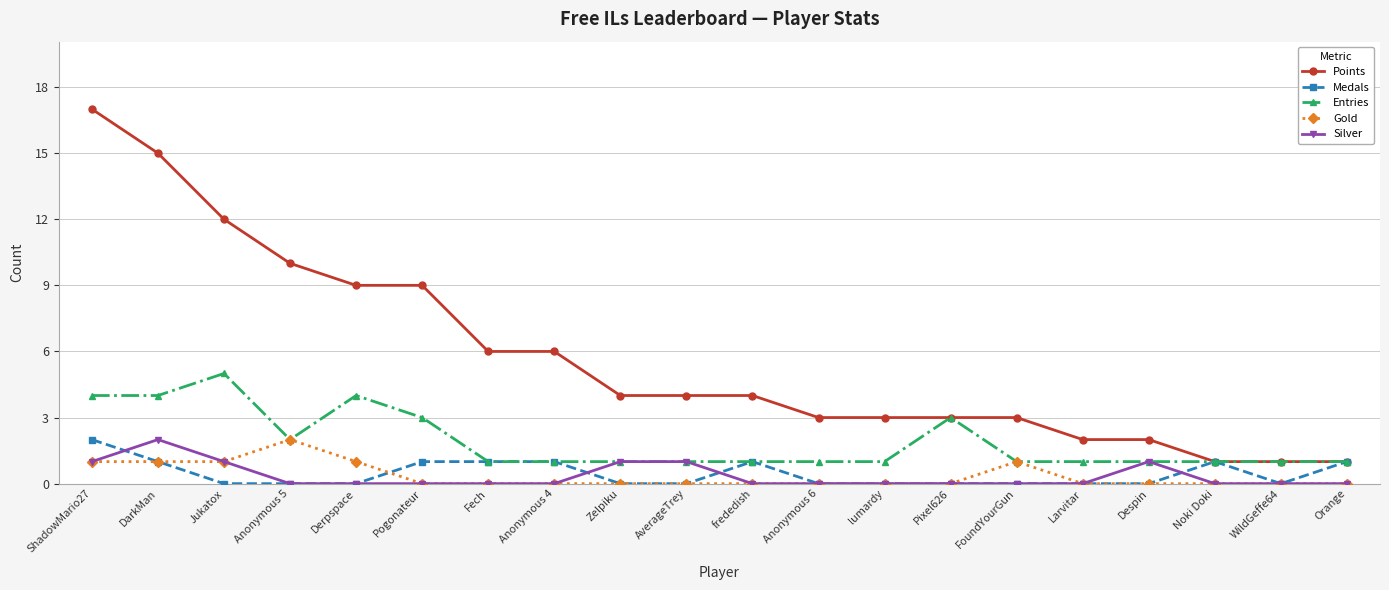

Is the value of Points at Pogonateur greater than the value of Gold at Jukatox?

Yes